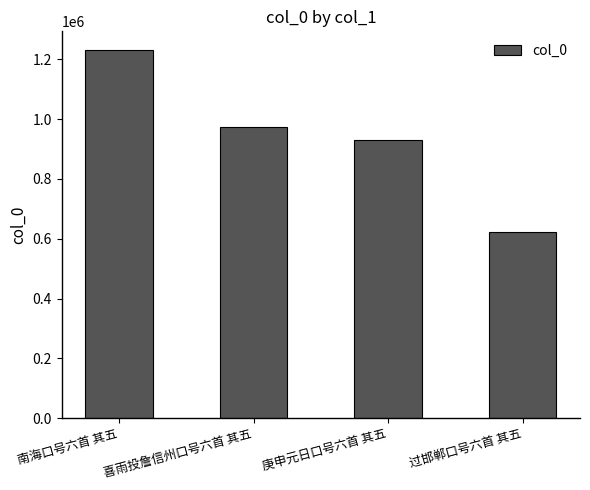

Which label corresponds to the largest value in the chart?

南海口号六首 其五